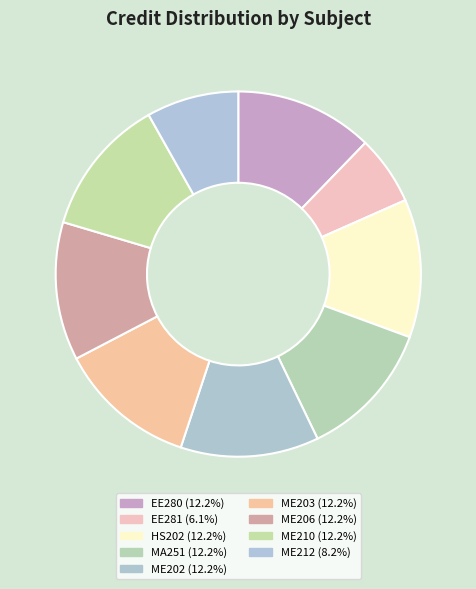

What is the largest slice in the pie chart?

EE280